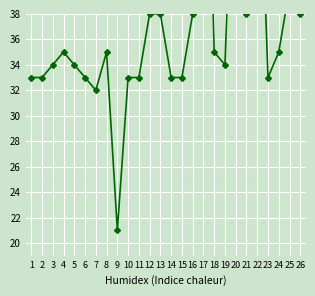

Reading left to right, transcribe all the data shown in this chart.

1=33	2=33	3=34	4=35	5=34	6=33	7=32	8=35	9=21	10=33	11=33	12=38	13=38	14=33	15=33	16=38	17=67	18=35	19=34	20=57	21=38	22=57	23=33	24=35	25=40	26=38